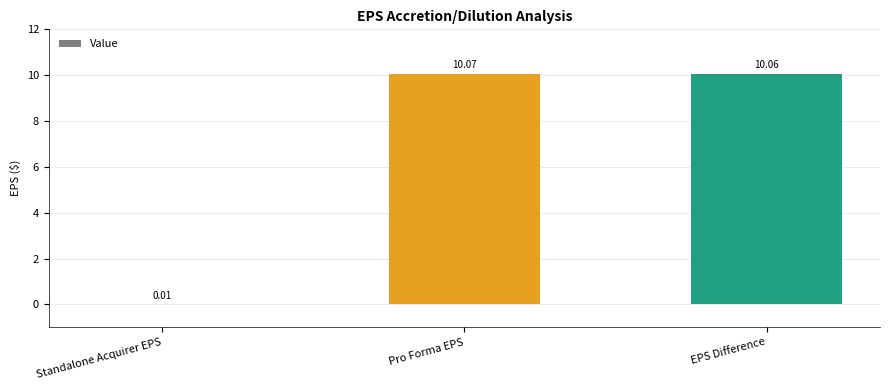

What is the change in value from Standalone Acquirer EPS to Pro Forma EPS?

+10.1